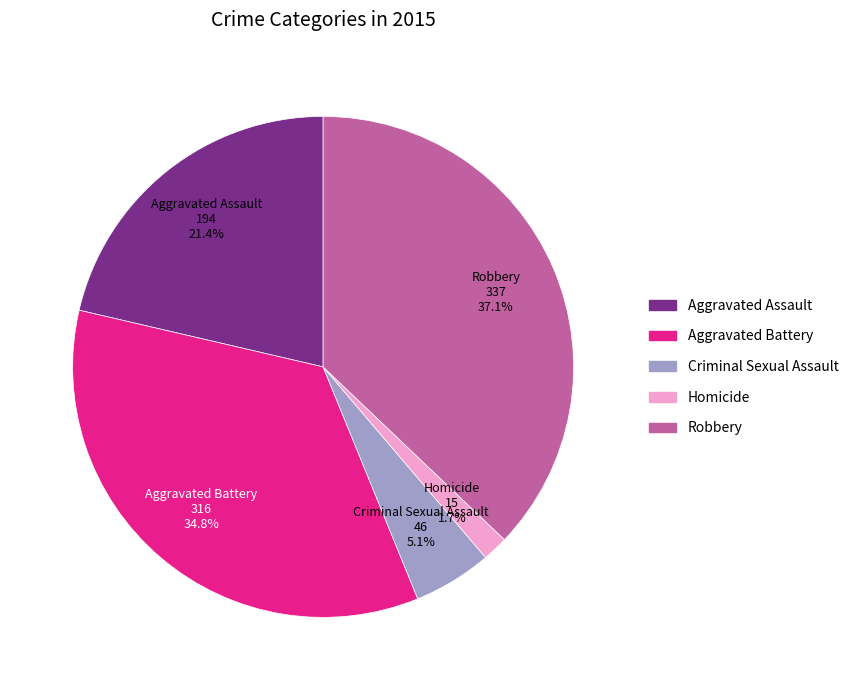

Combined, do Aggravated Battery and Criminal Sexual Assault account for over 50%?

No